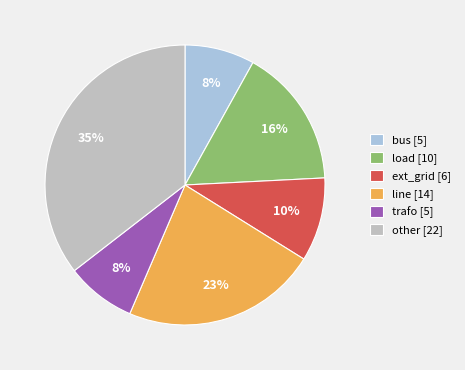

To the nearest percent, what is the difference between the largest and smallest slice percentages?

27%